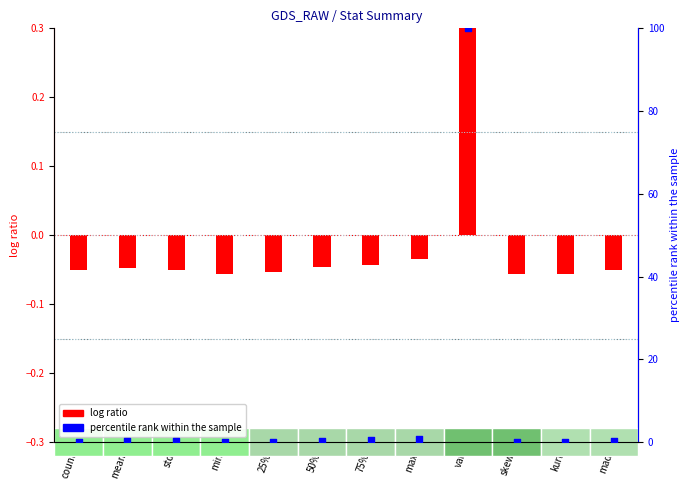

Which series has the largest Y range (max minus min)?

percentile rank within the sample